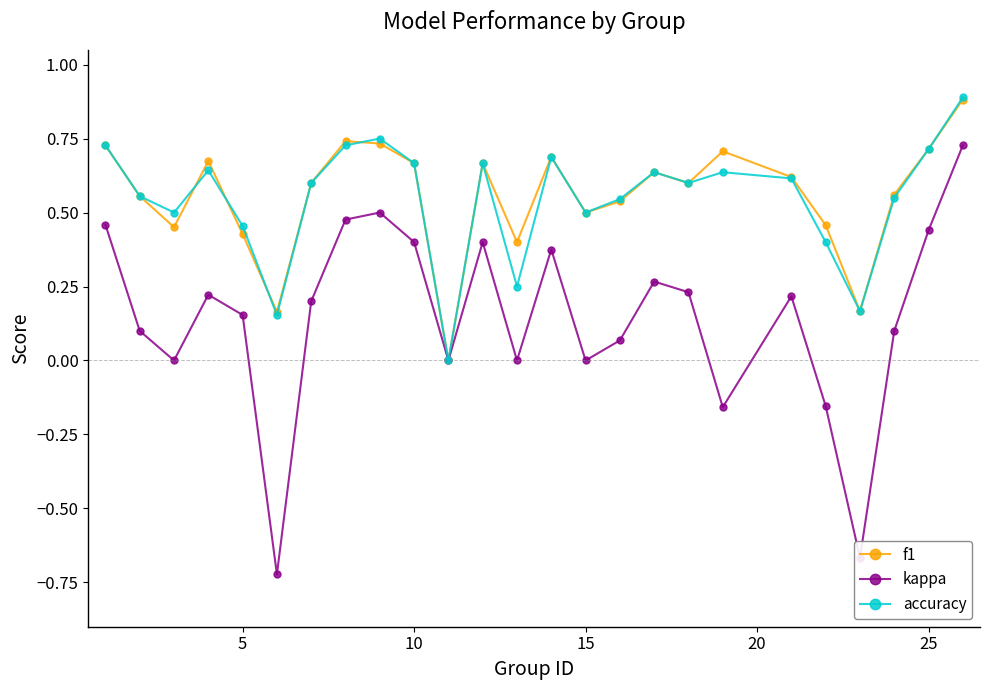

What are all the series names shown in the legend?

f1, kappa, accuracy